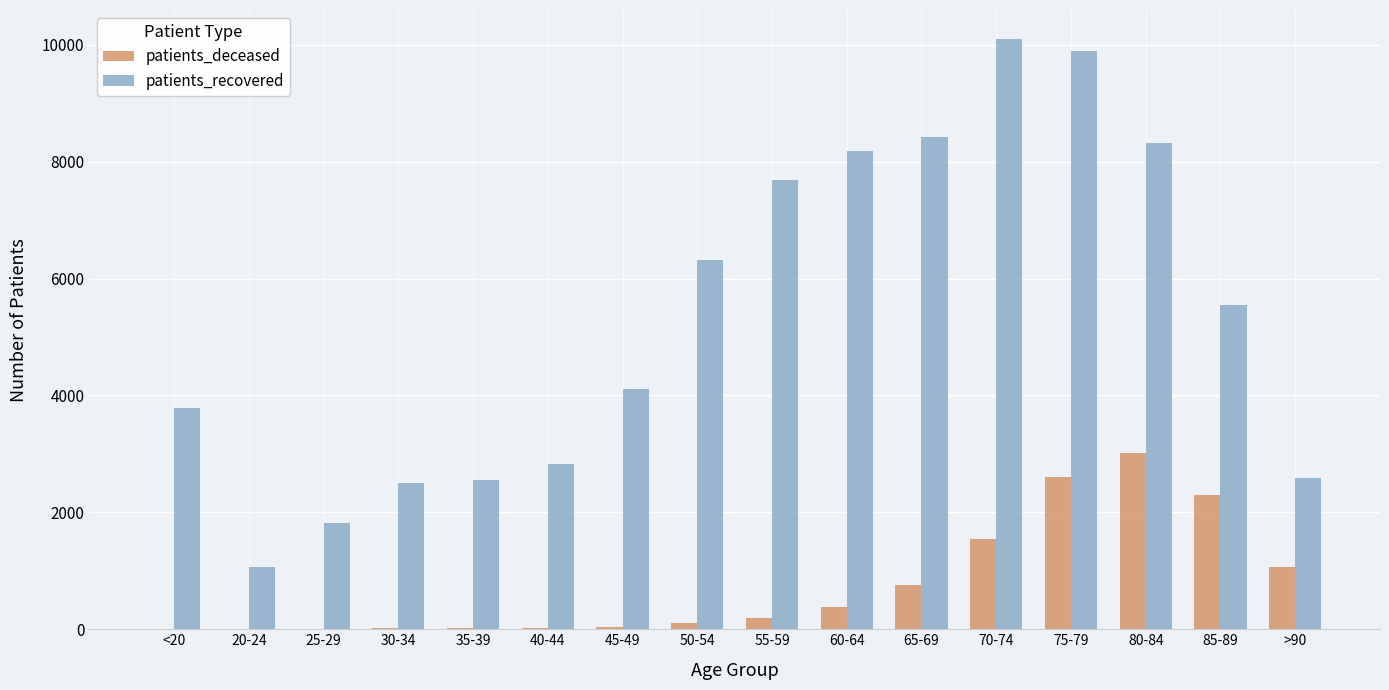

What is the highest value of the patients_recovered series?

10089